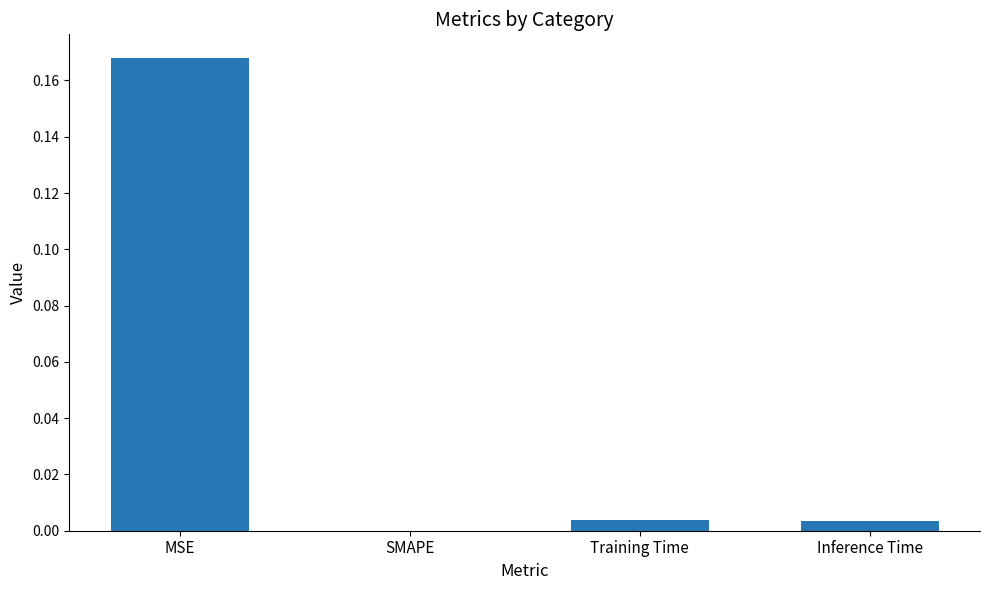

Which category has the highest value across all series?

MSE